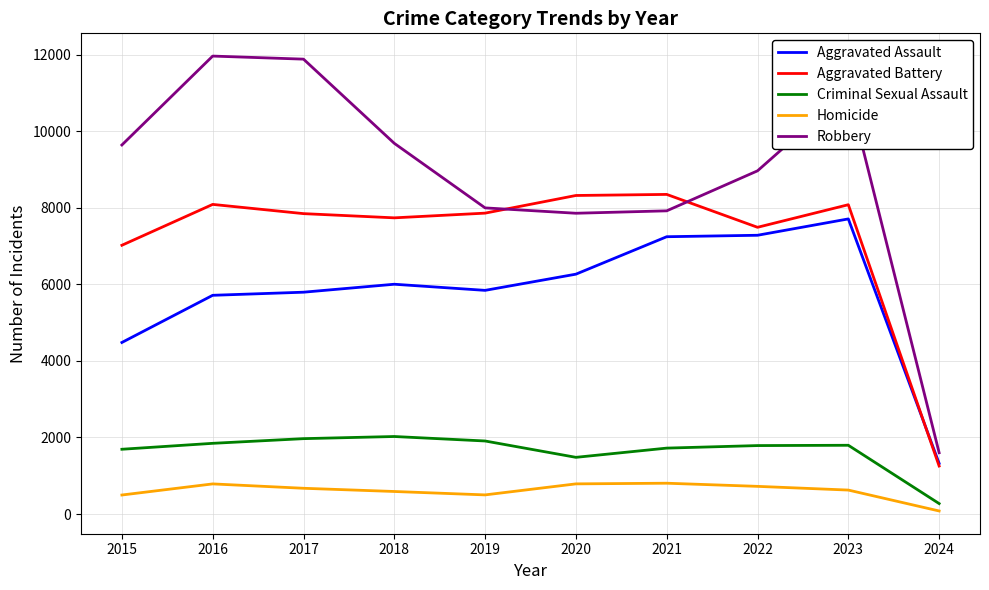

True or false: Robbery and Aggravated Assault intersect in this chart.

False